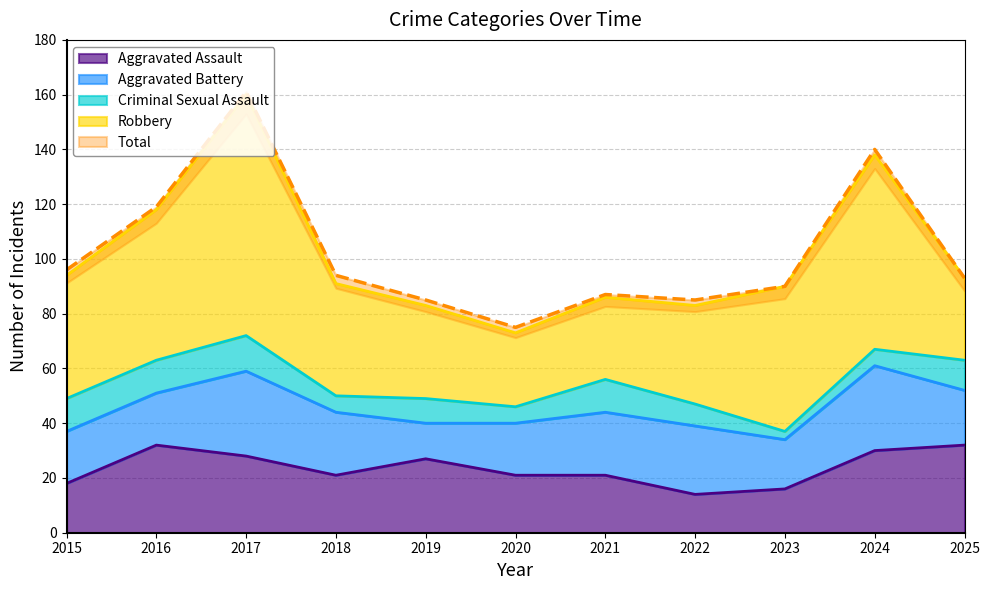

How many interior local peaks does the Total series have?

3